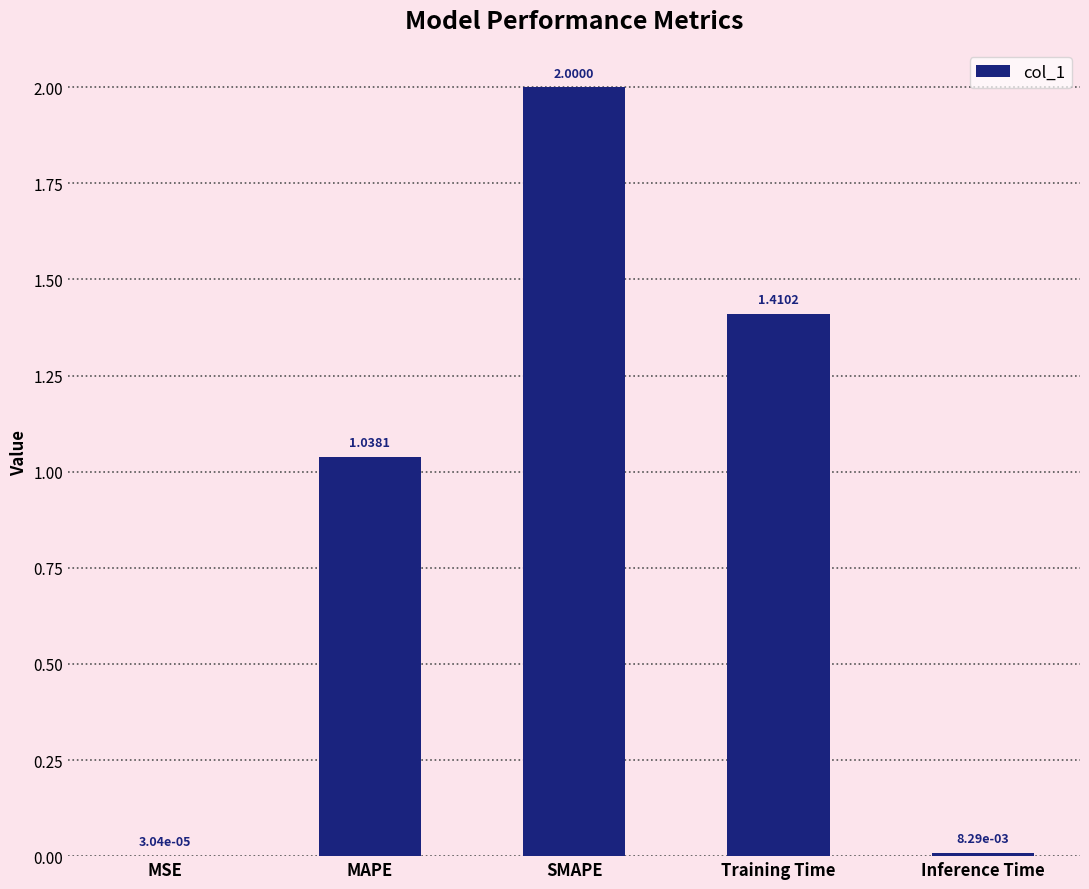

How many distinct data groups are displayed?

1